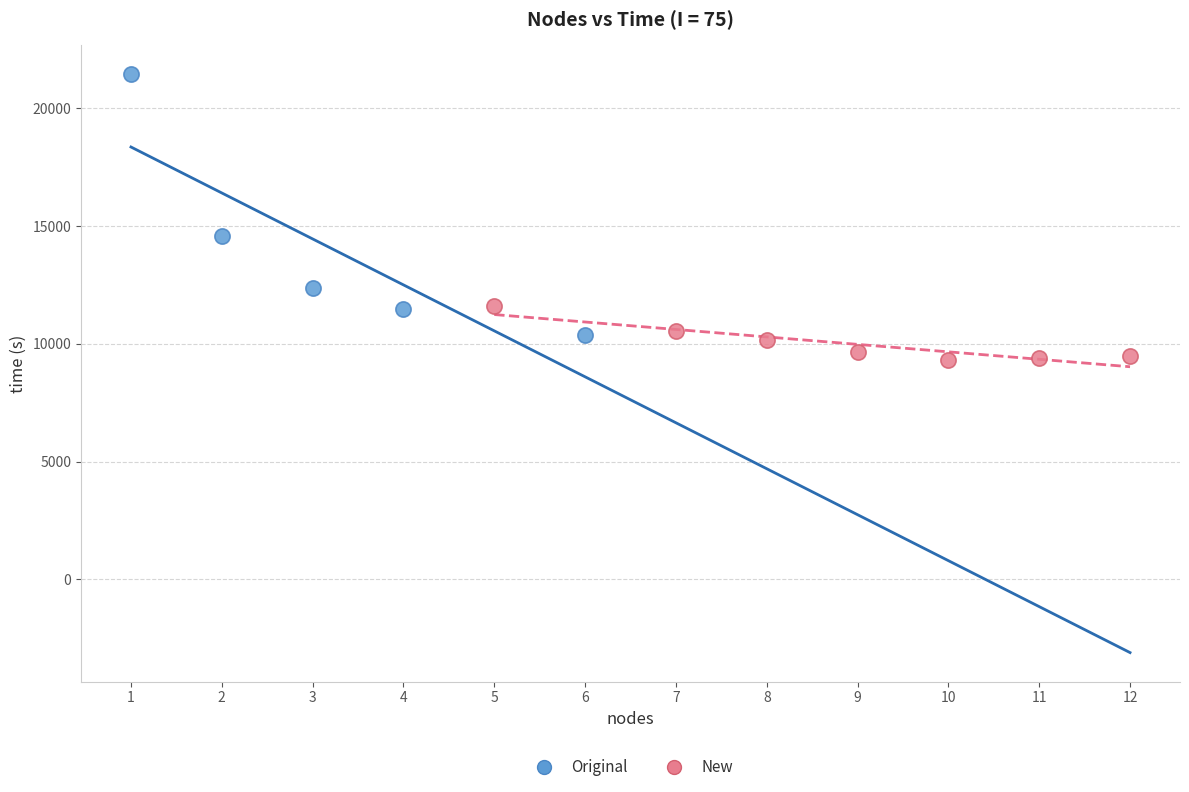

Which series contains the lowest Y value?

New